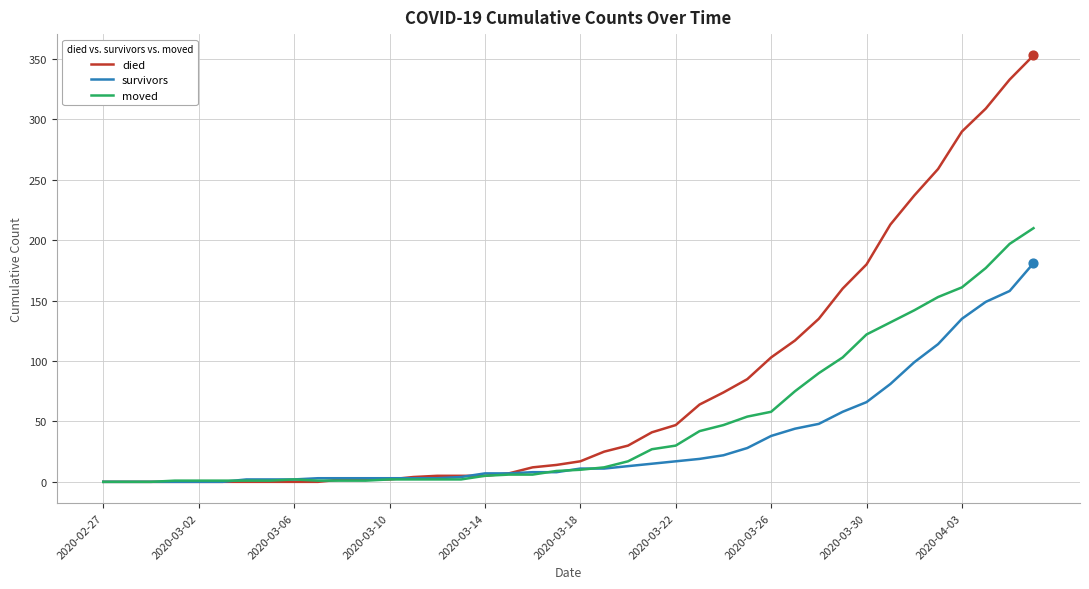

Which series has the largest total across all categories?

died